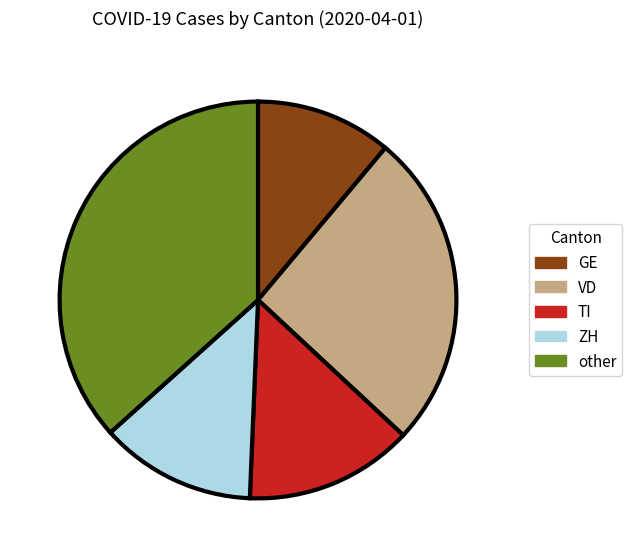

Is the sum of ZH and GE greater than half?

No